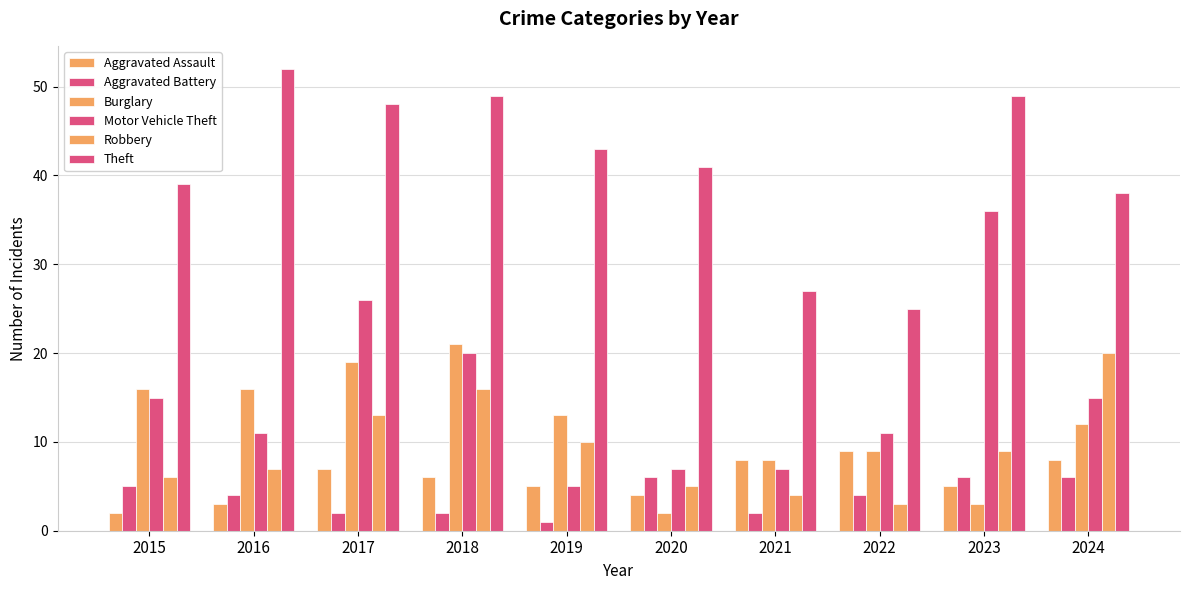

Count the number of data series in this chart.

6